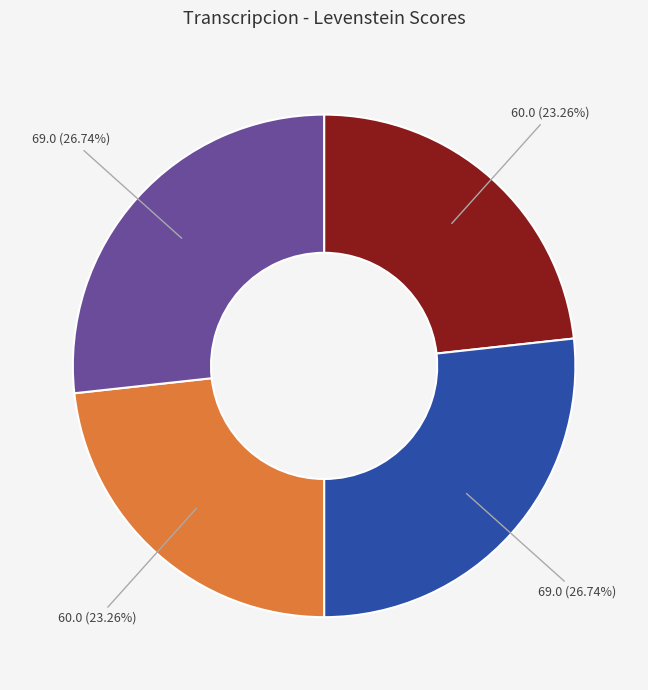

Is there any slice that represents more than half of the pie?

No